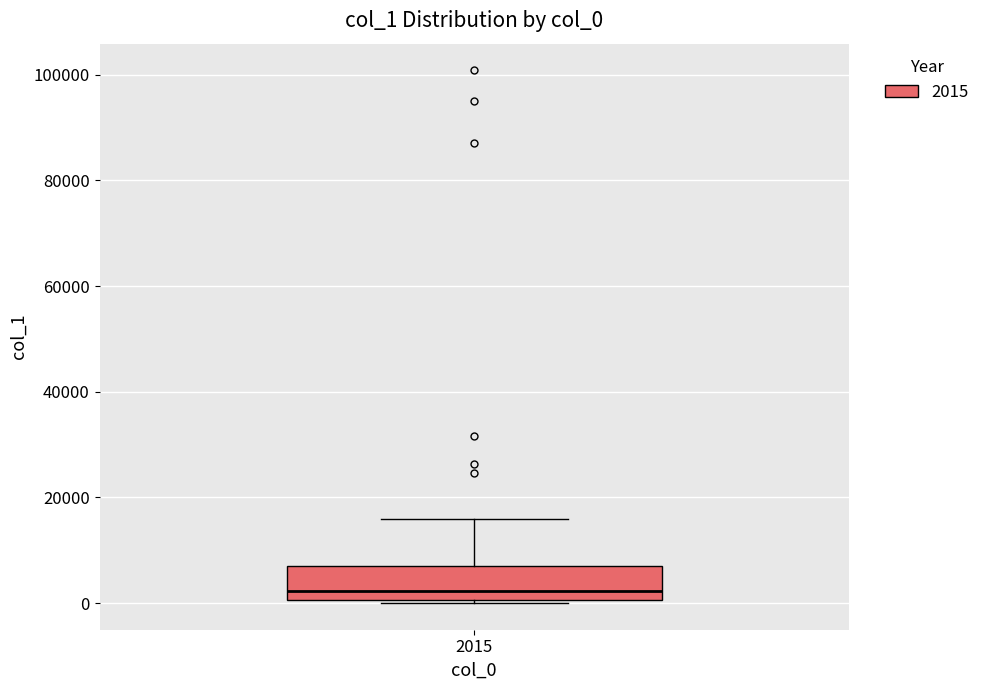

Read this box plot against the y-axis: the position of the median line, the range covered by the box, and the ends of both whiskers. The values are not printed on the chart, so give them approximately, as read against the axis.

median 2000, box 0 to 6000, whiskers 0 (just below the box's lower edge) to 16000